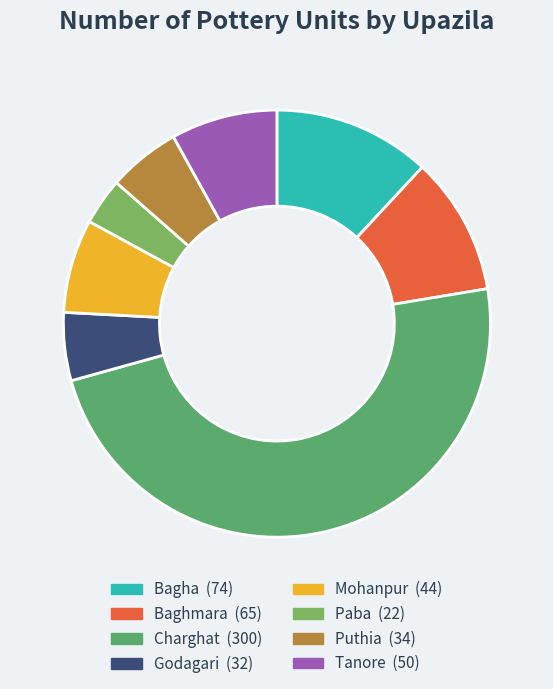

How many slices are in this pie chart?

8